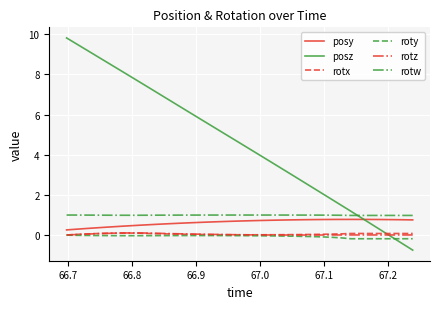

Is this an area chart (filled region under the line)?

No